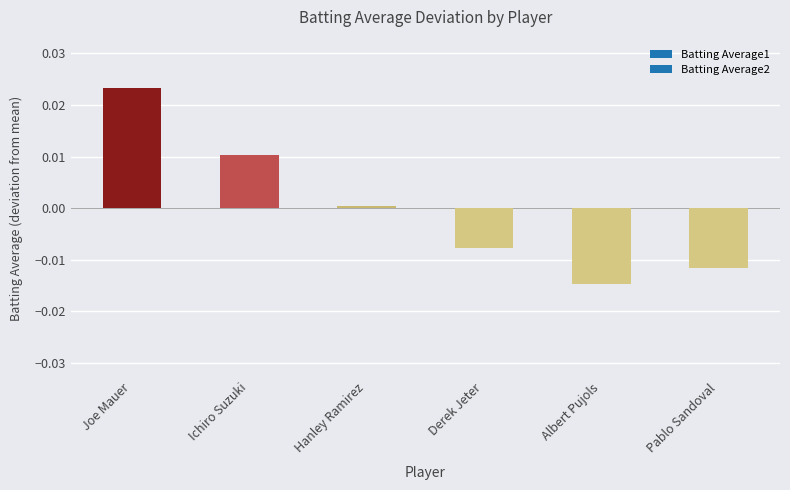

What position from the left is Joe Mauer?

1